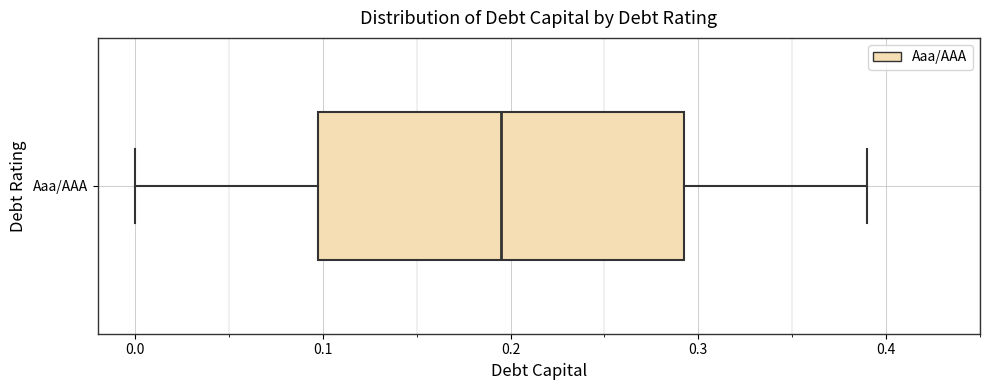

Transcribe this box plot: give where the median line is, the range the box spans, and where the two whiskers end, as read against the x-axis. The values are not printed on the chart, so give them approximately, as read against the axis.

median 0.20, box 0.10 to 0.29, whiskers 0.00 to 0.39